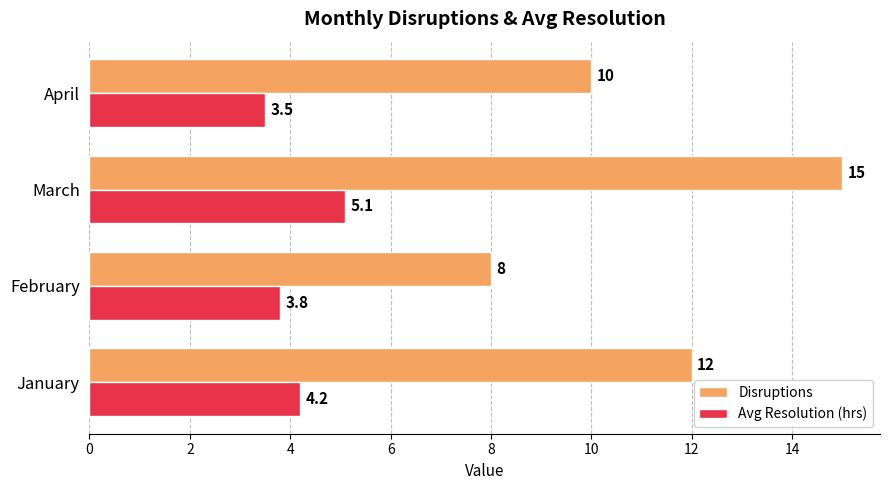

The value of Avg Resolution (hrs) at April is 3.5. True or false?

True